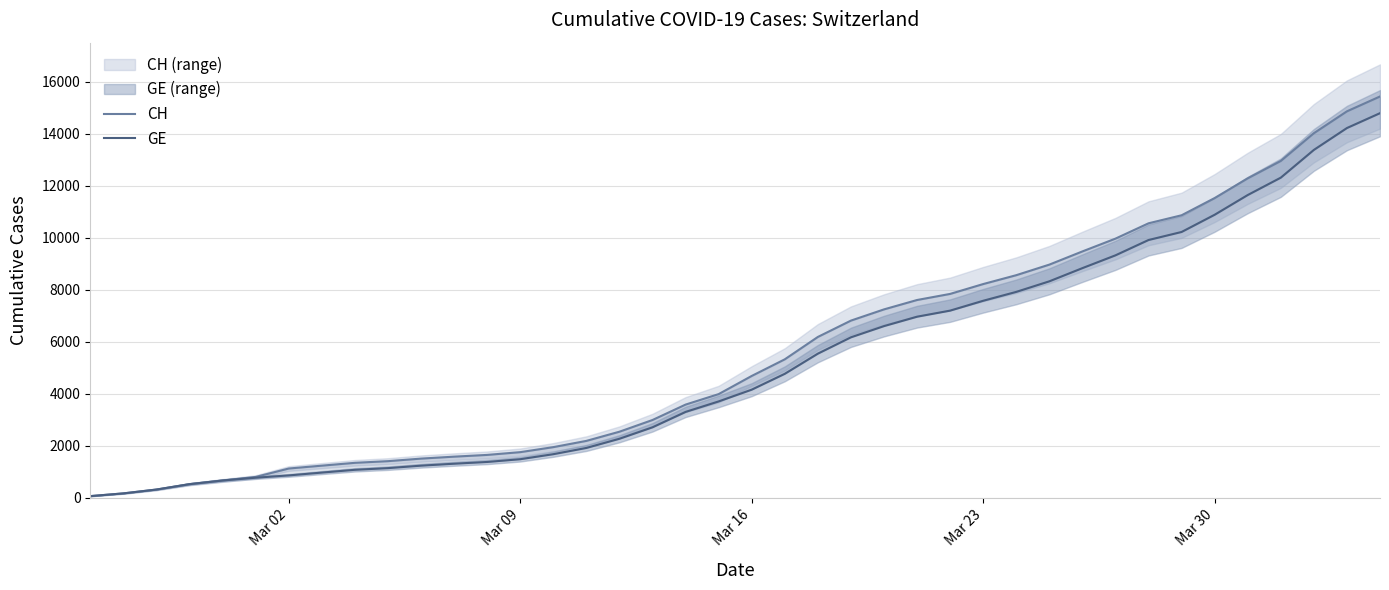

How many data points does each series have?

40